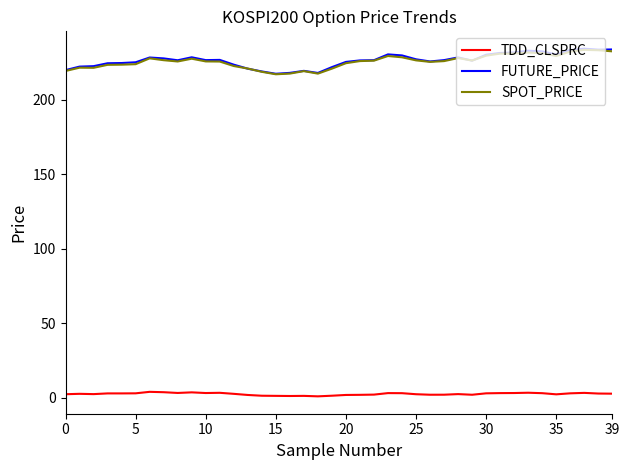

What is the maximum value for SPOT_PRICE?

233.4